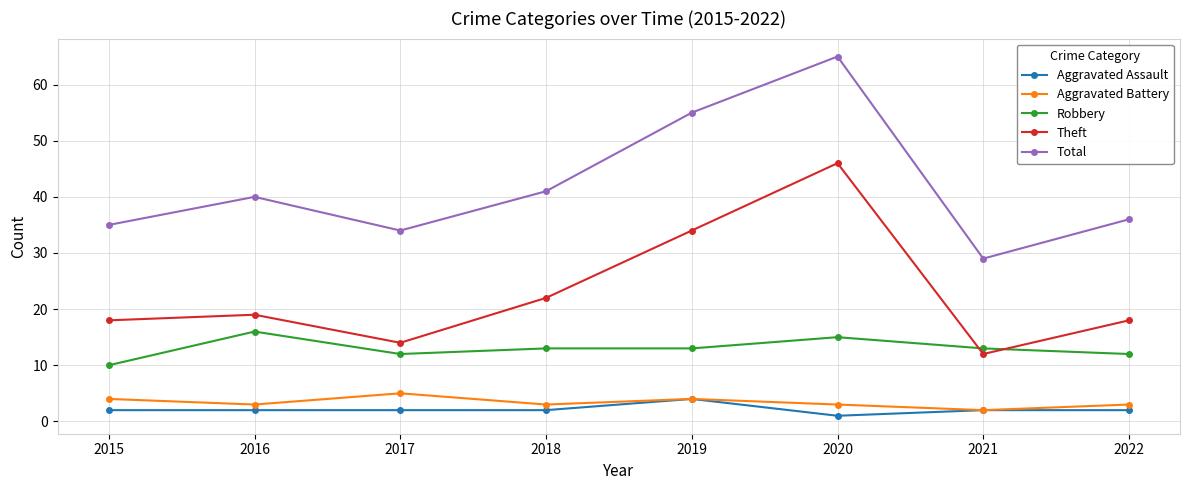

How many interior local peaks does the Total series have?

2